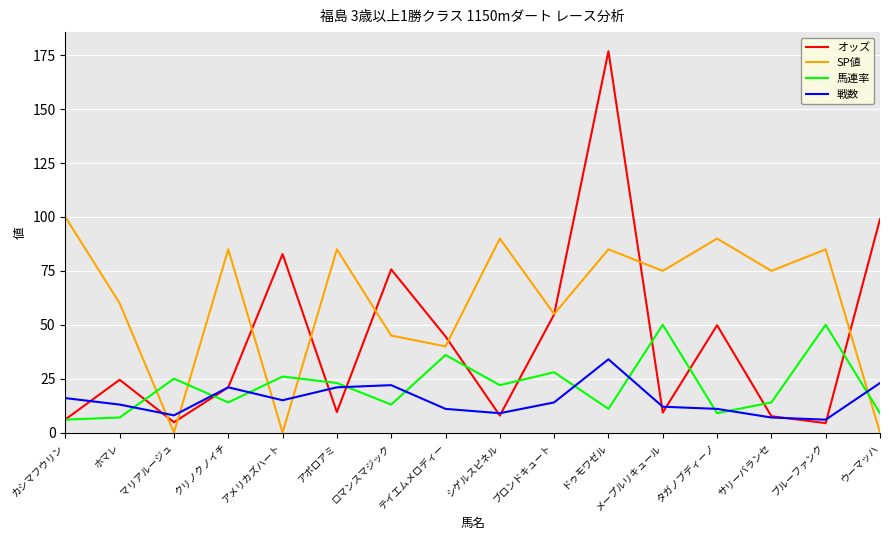

Does the chart have visible grid lines?

Yes